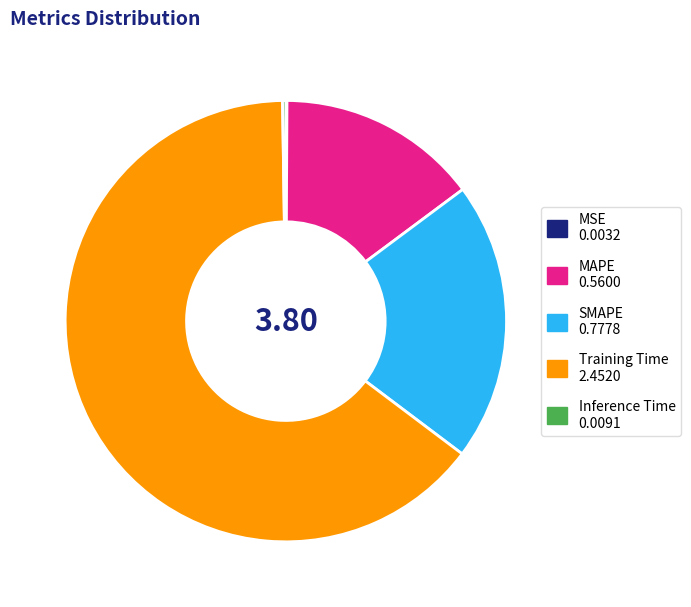

What is the largest slice in the pie chart?

Training Time